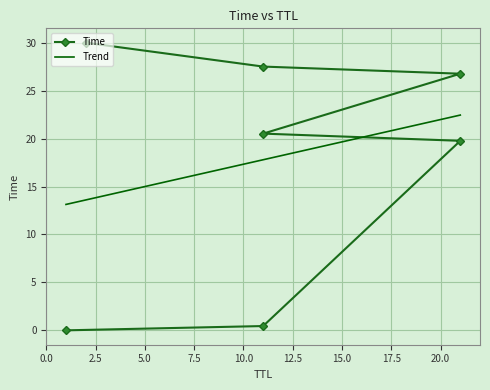

At 7.5, list the series in order from smallest to largest.

Trend, Time